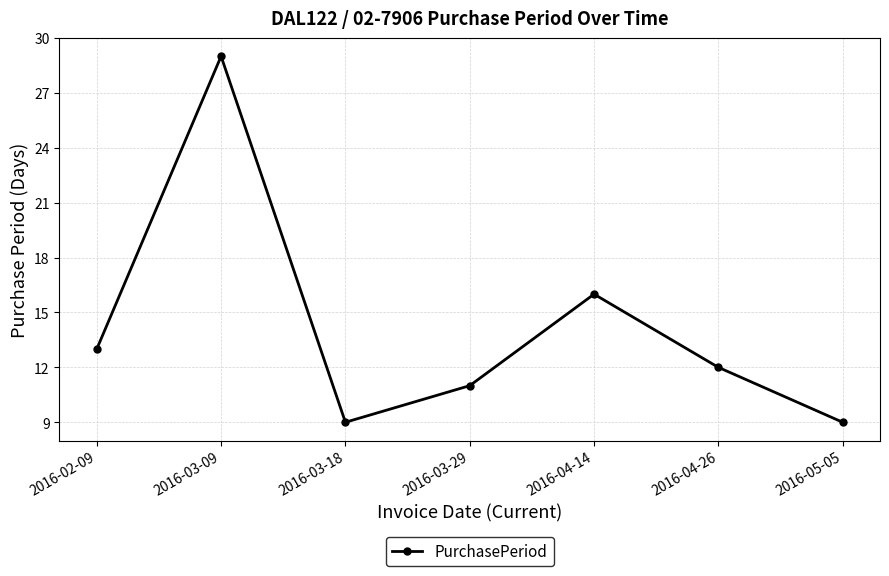

Which has a higher value, 2016-02-09 or 2016-05-05?

2016-02-09